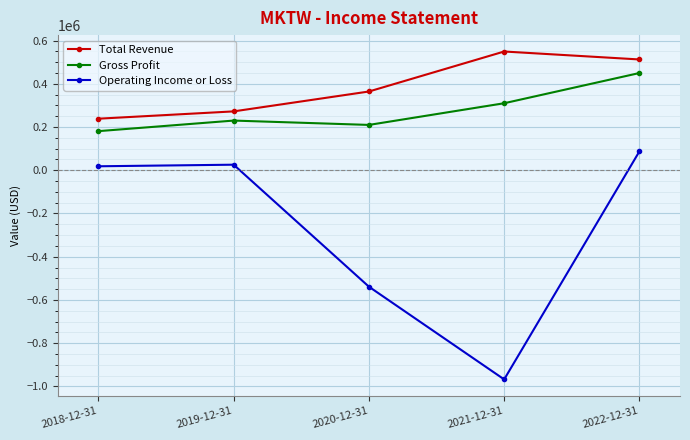

True or false: Operating Income or Loss and Gross Profit cross at least once.

False